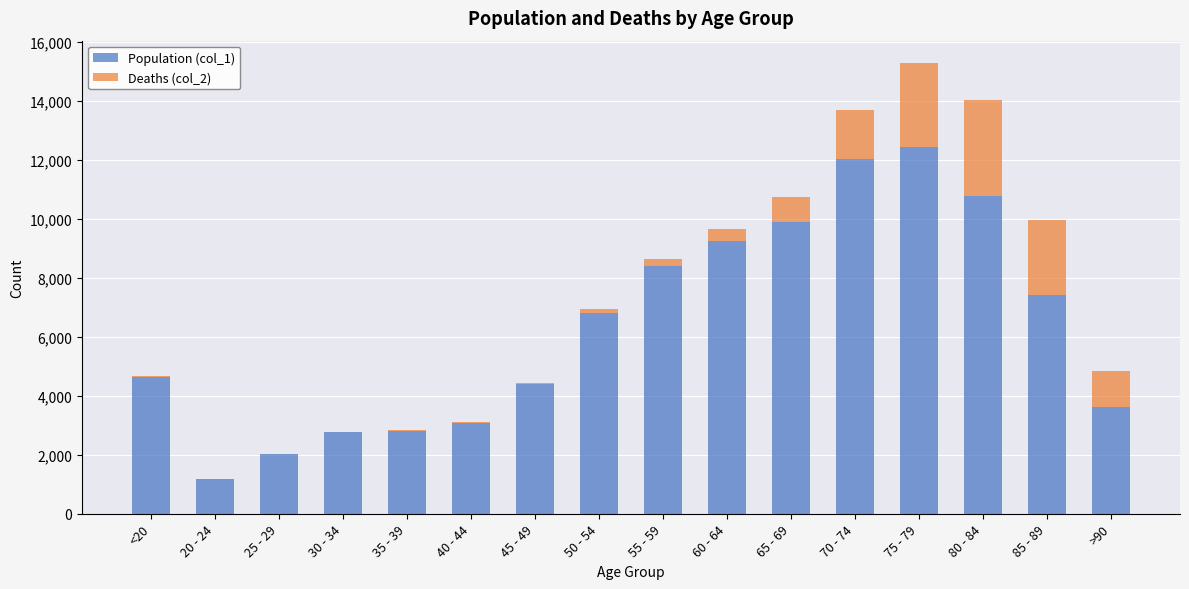

Which category has the highest value in the Population (col_1) series?

75 - 79